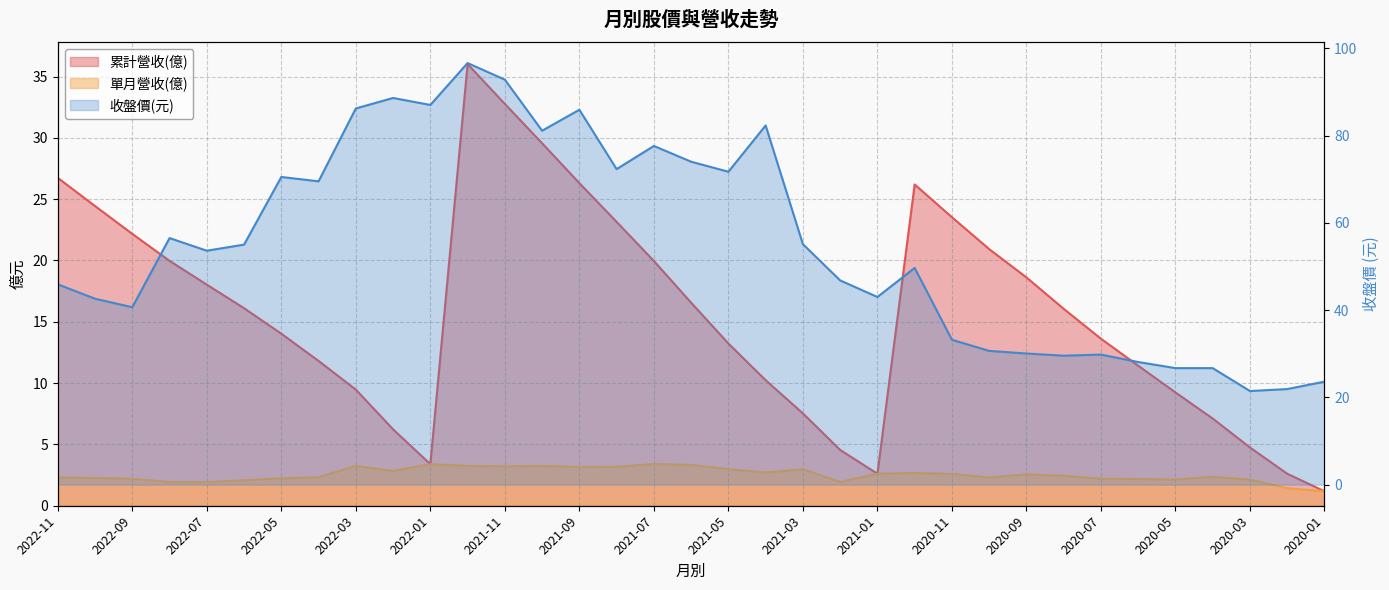

How many distinct data groups are displayed?

3